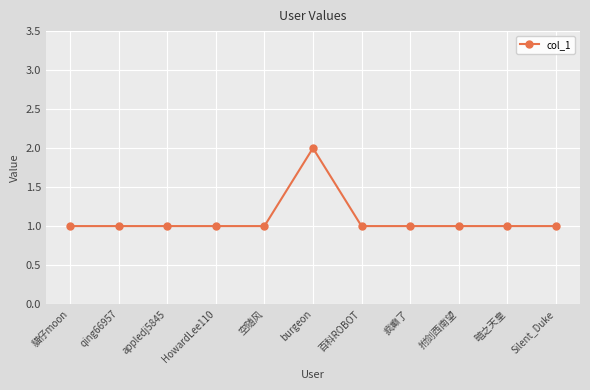

What is the minimum value shown in the chart?

1